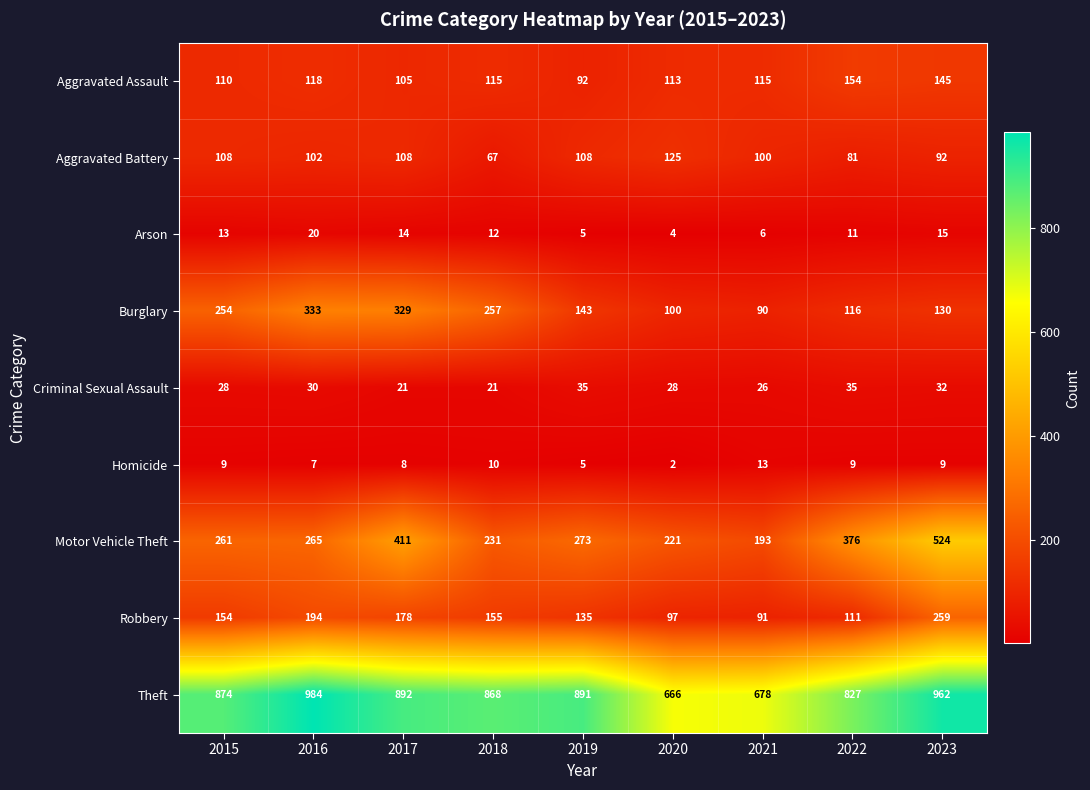

Which series changed the most between 2018 and 2023?

Motor Vehicle Theft